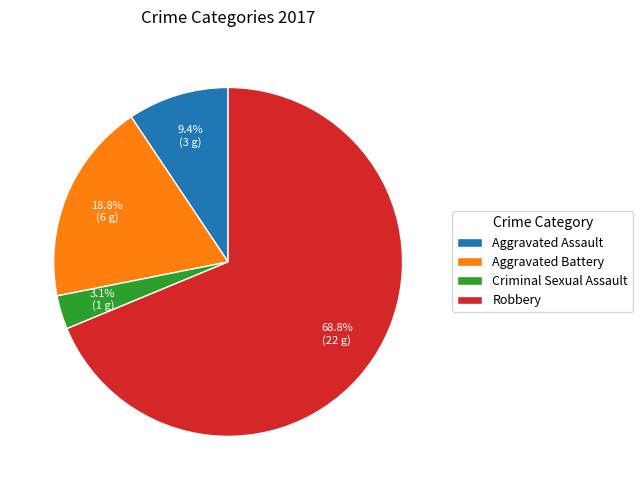

How many slices are in this pie chart?

4